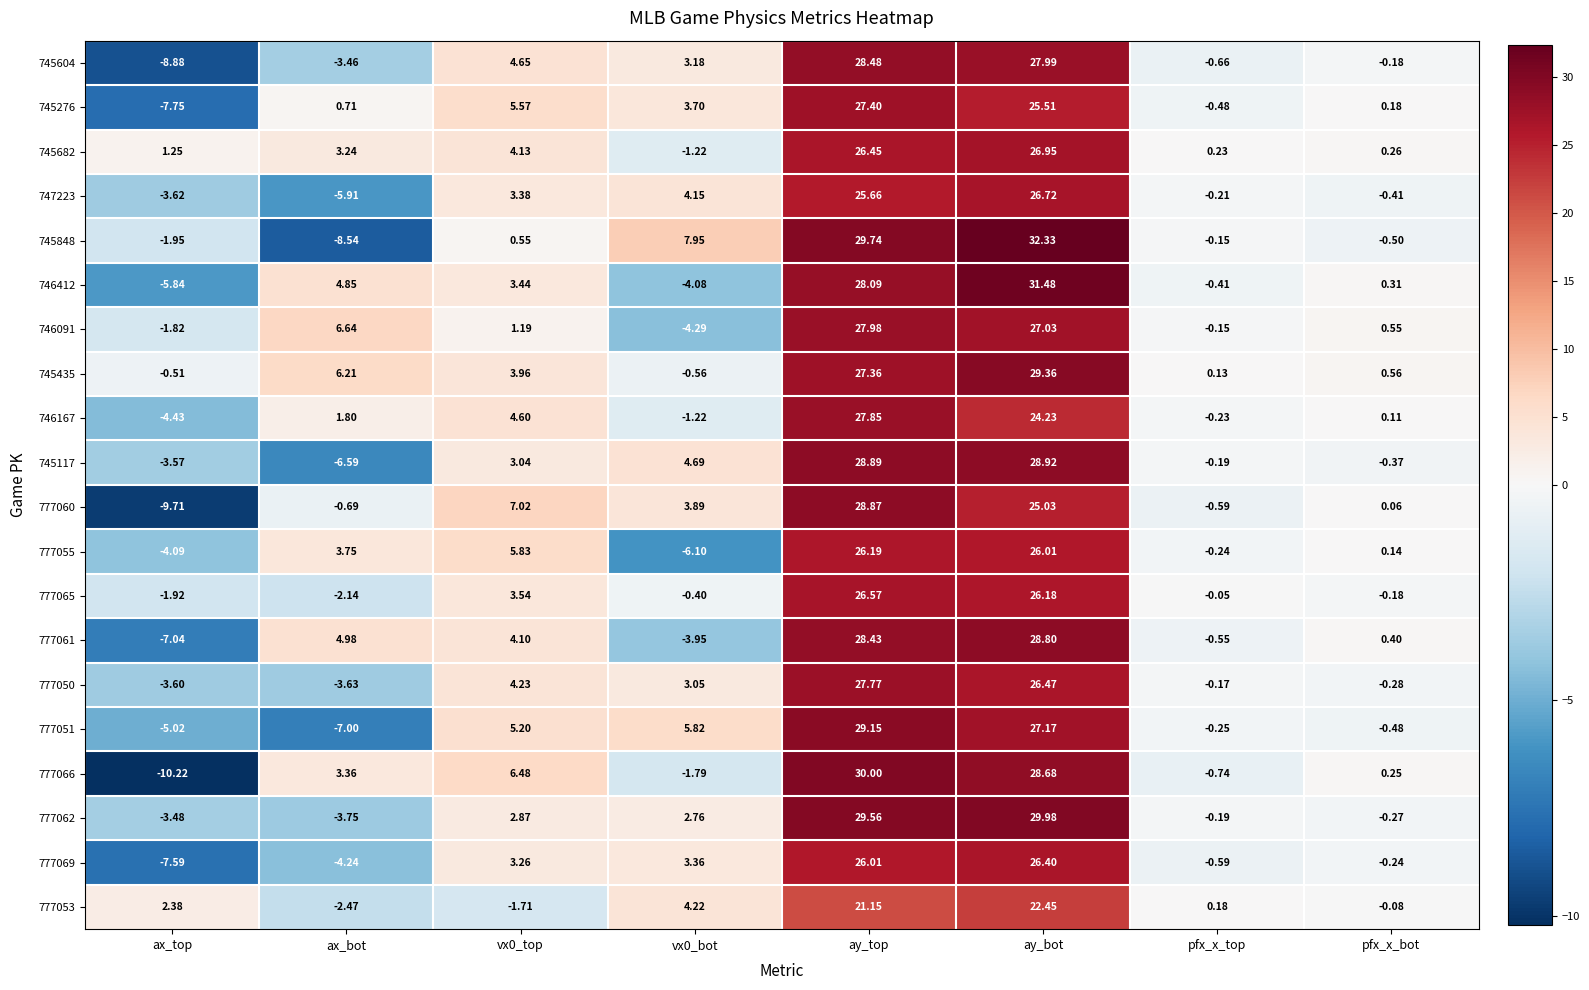

Is the value of 777051 at vx0_bot greater than the value of 745435 at ay_bot?

No